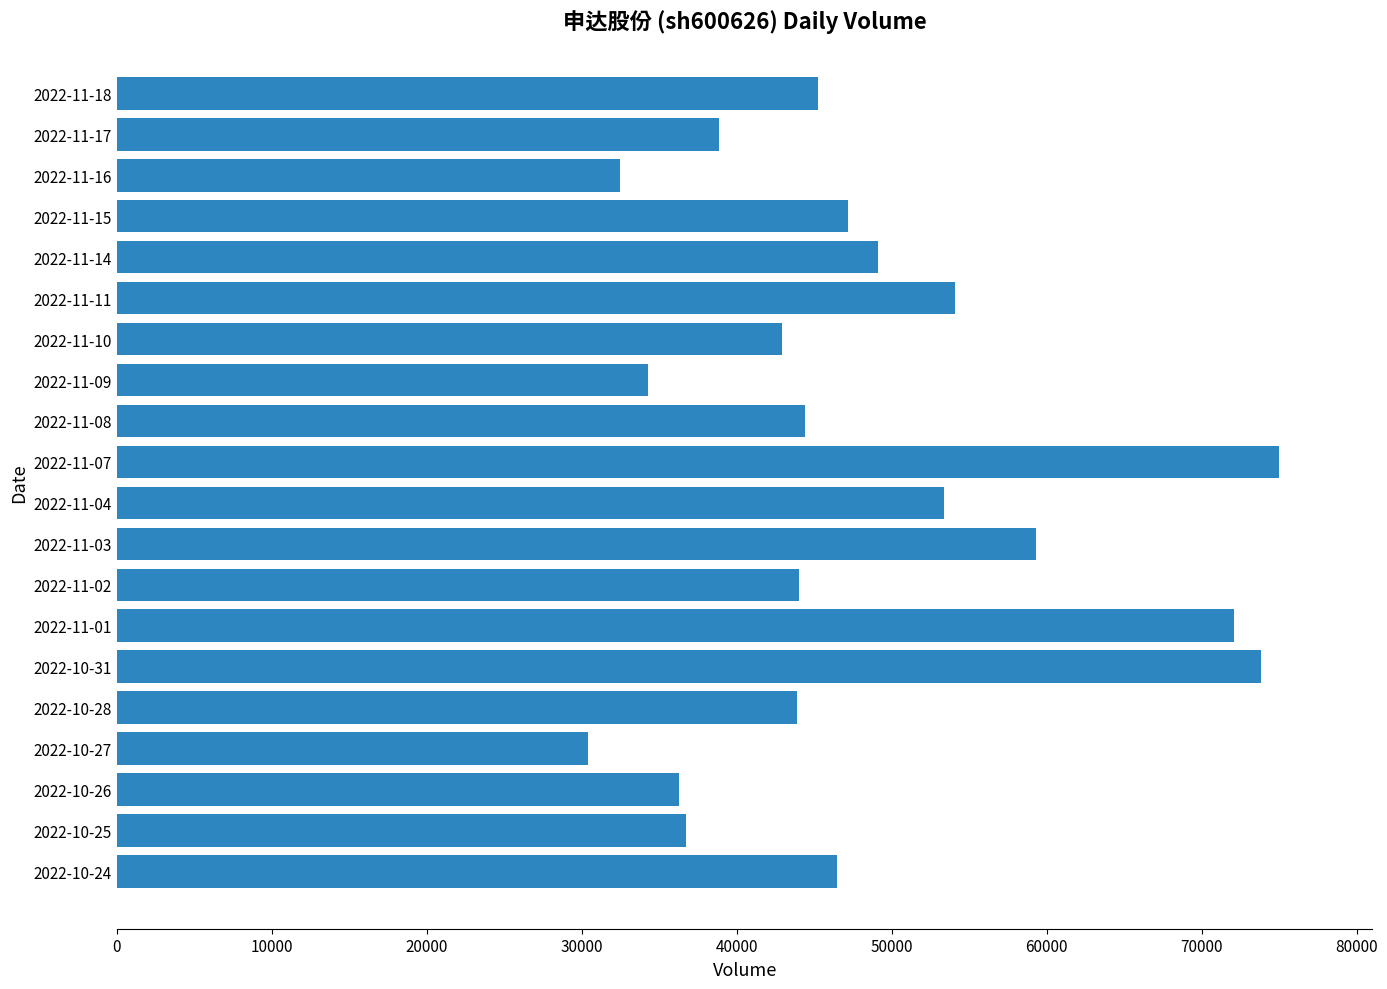

What is the average value?

48005